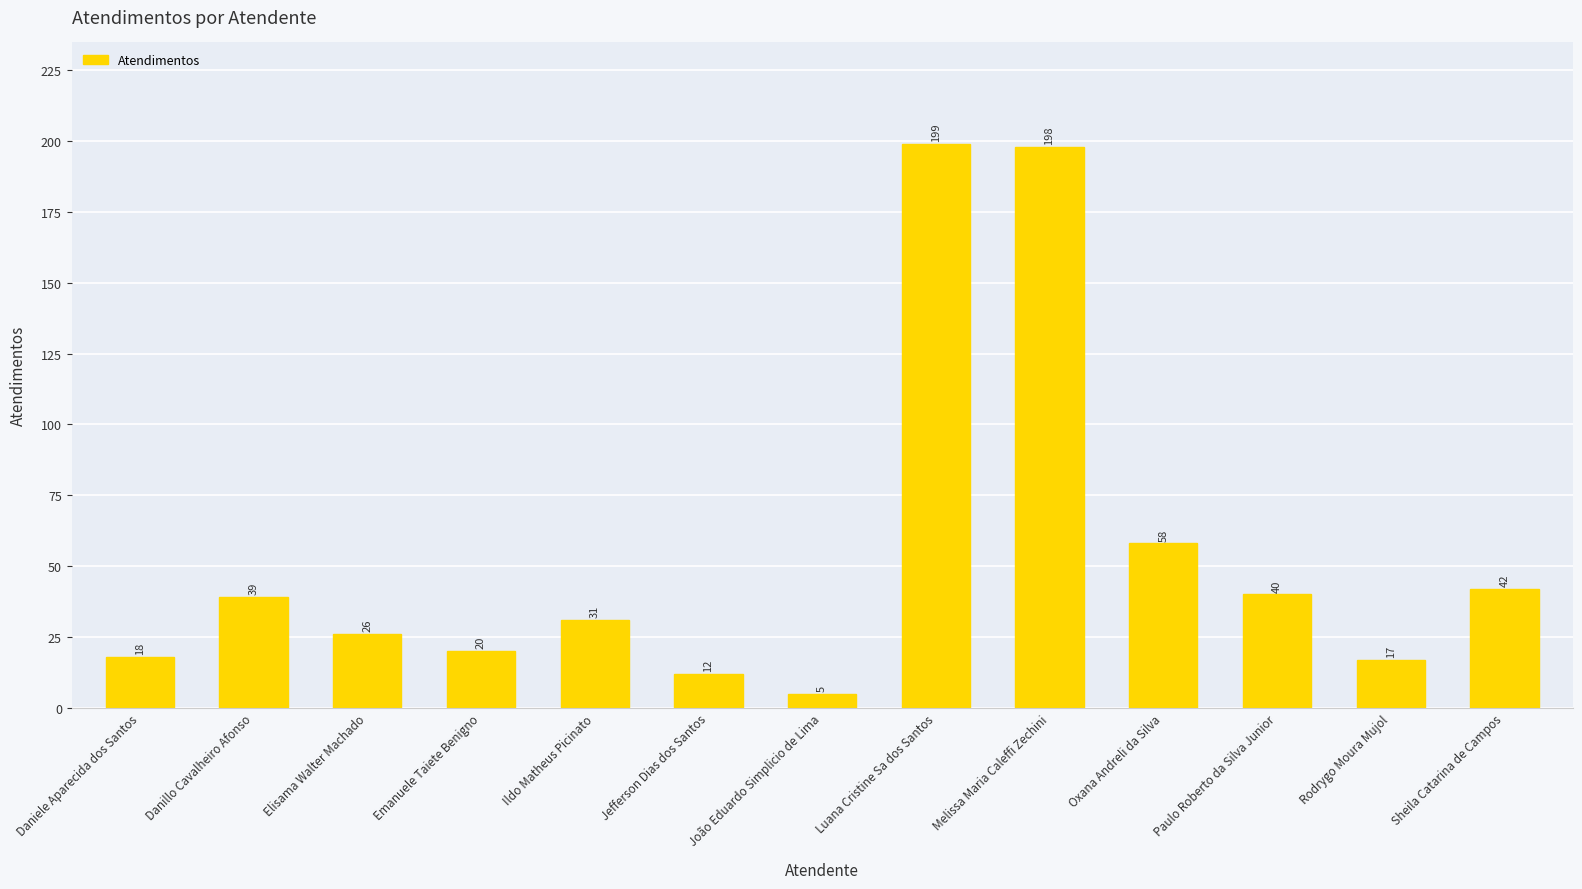

What is the smallest value displayed?

5